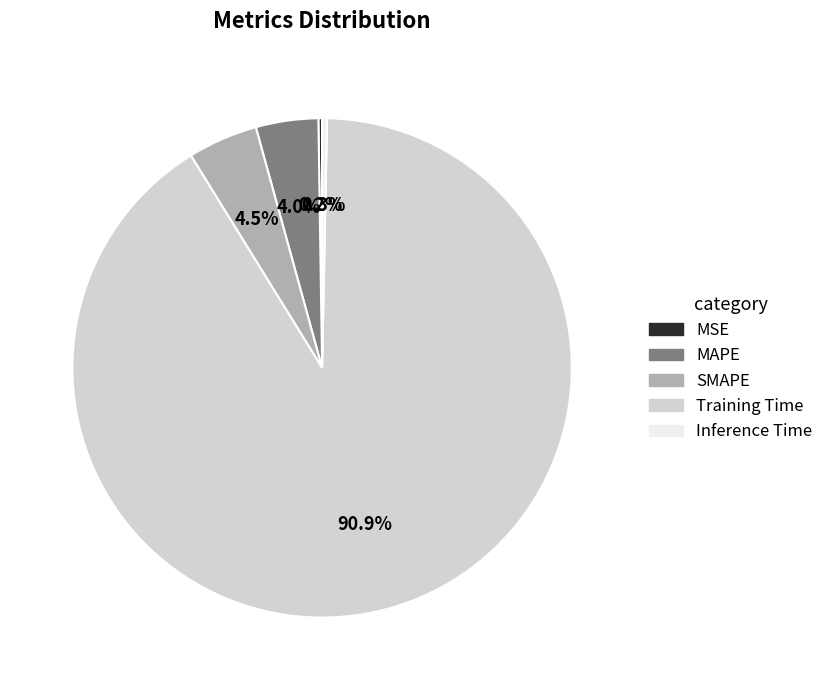

Does Training Time account for over 50% of the chart?

Yes